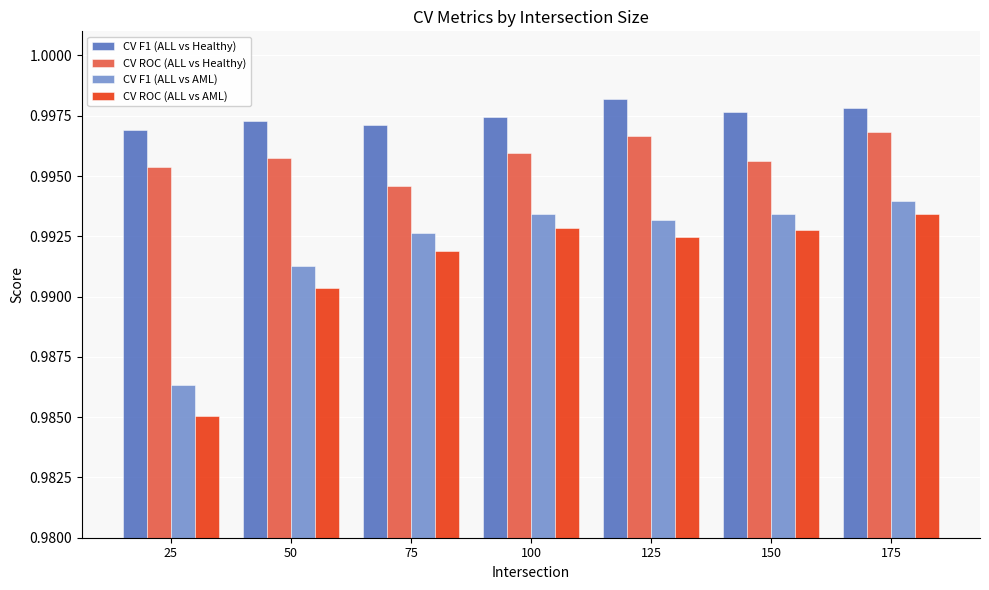

Which series has the largest range (max minus min)?

CV ROC (ALL vs AML)